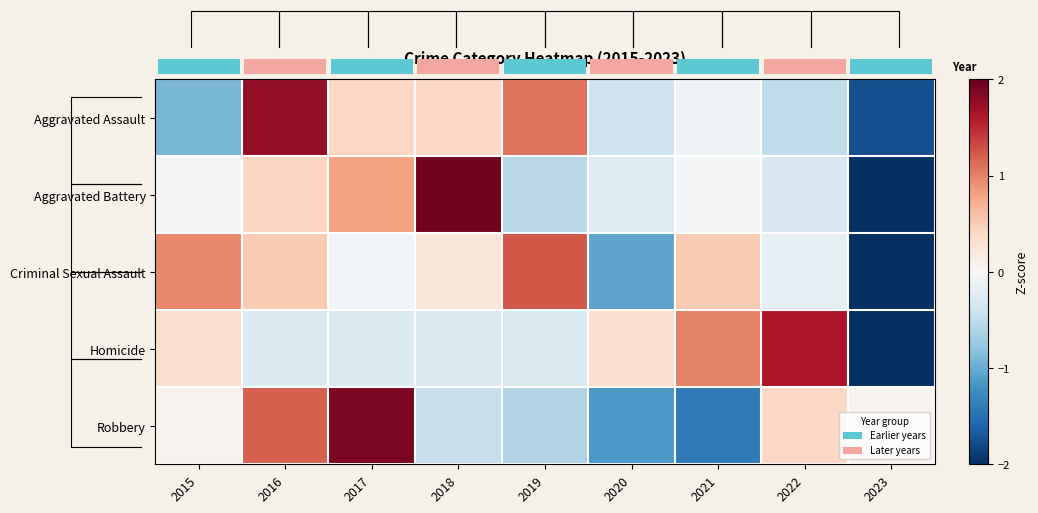

The value of Homicide at 2018 is -0.2. True or false?

False